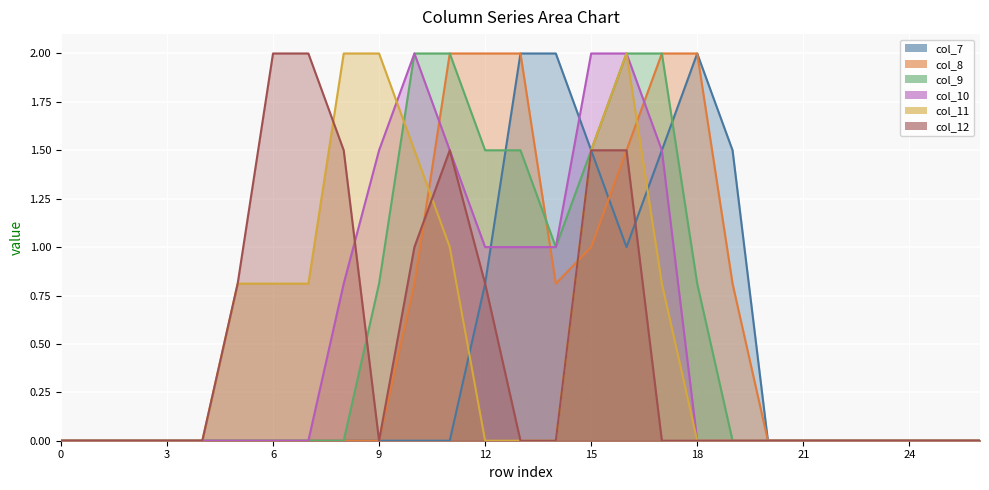

What is the difference between the maximum and minimum values in the col_11 series?

2.0